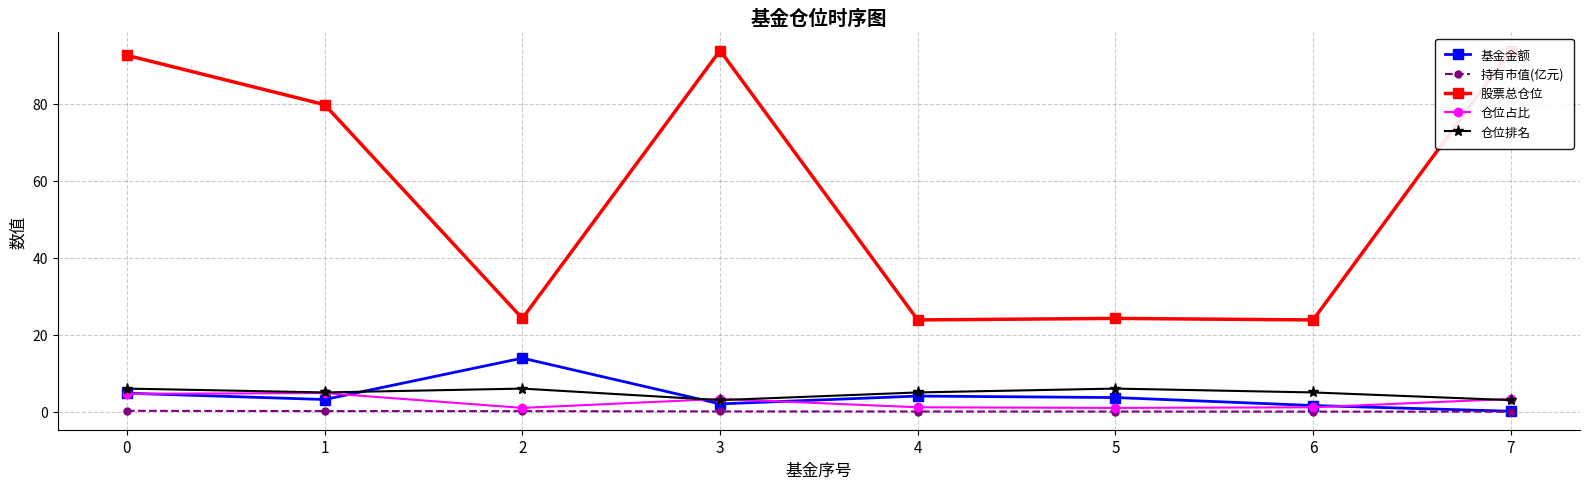

Which series has the widest spread of values?

股票总仓位